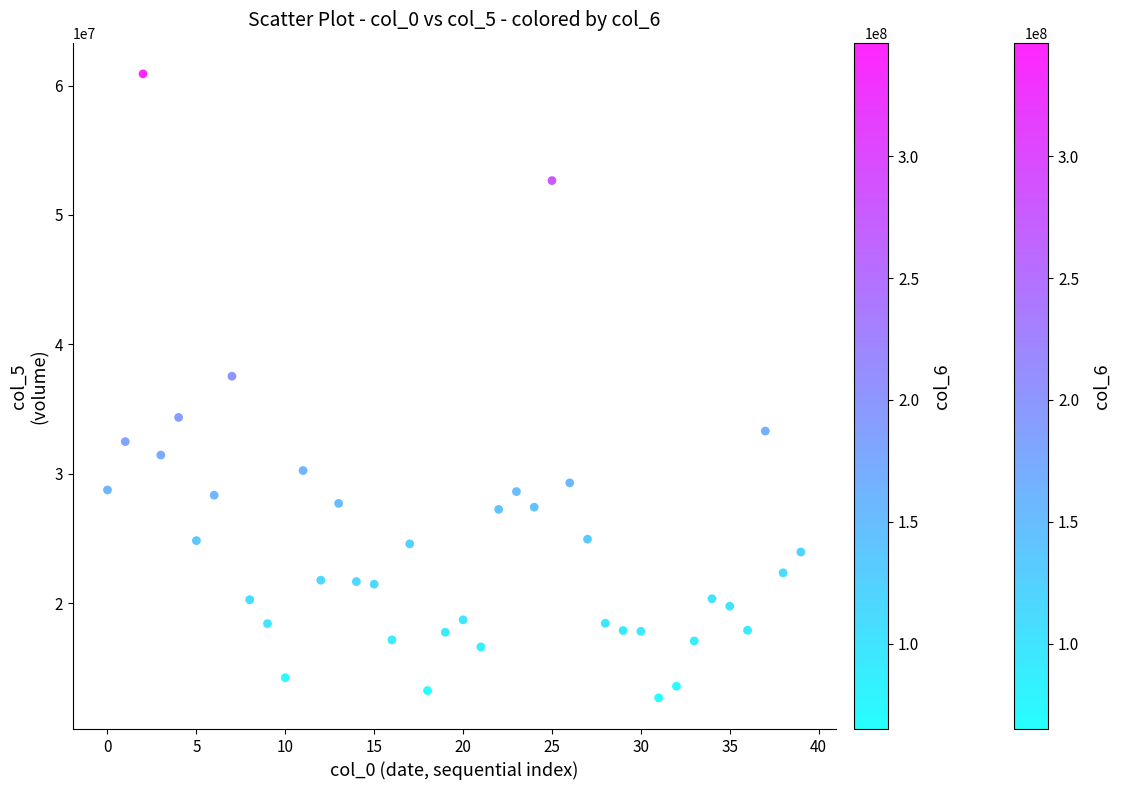

What is the range of Y values (max minus min)?

48191518